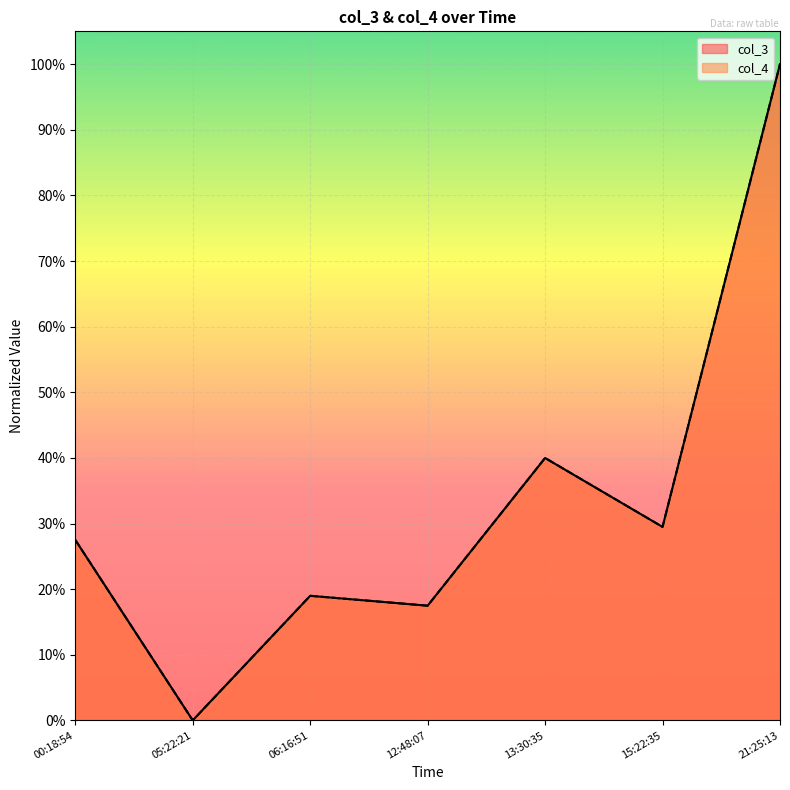

How many lines are shown in the chart?

2